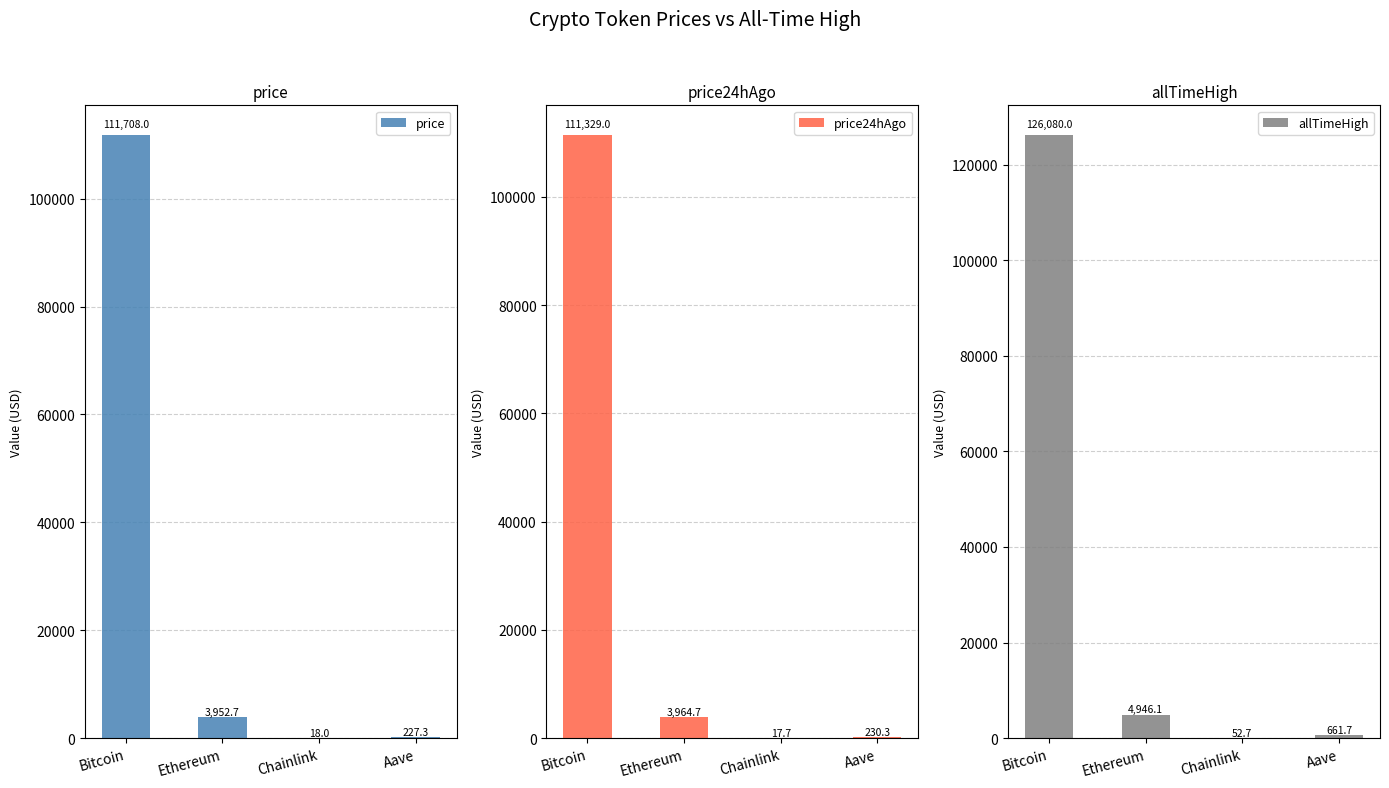

Which series has the widest spread of values?

allTimeHigh